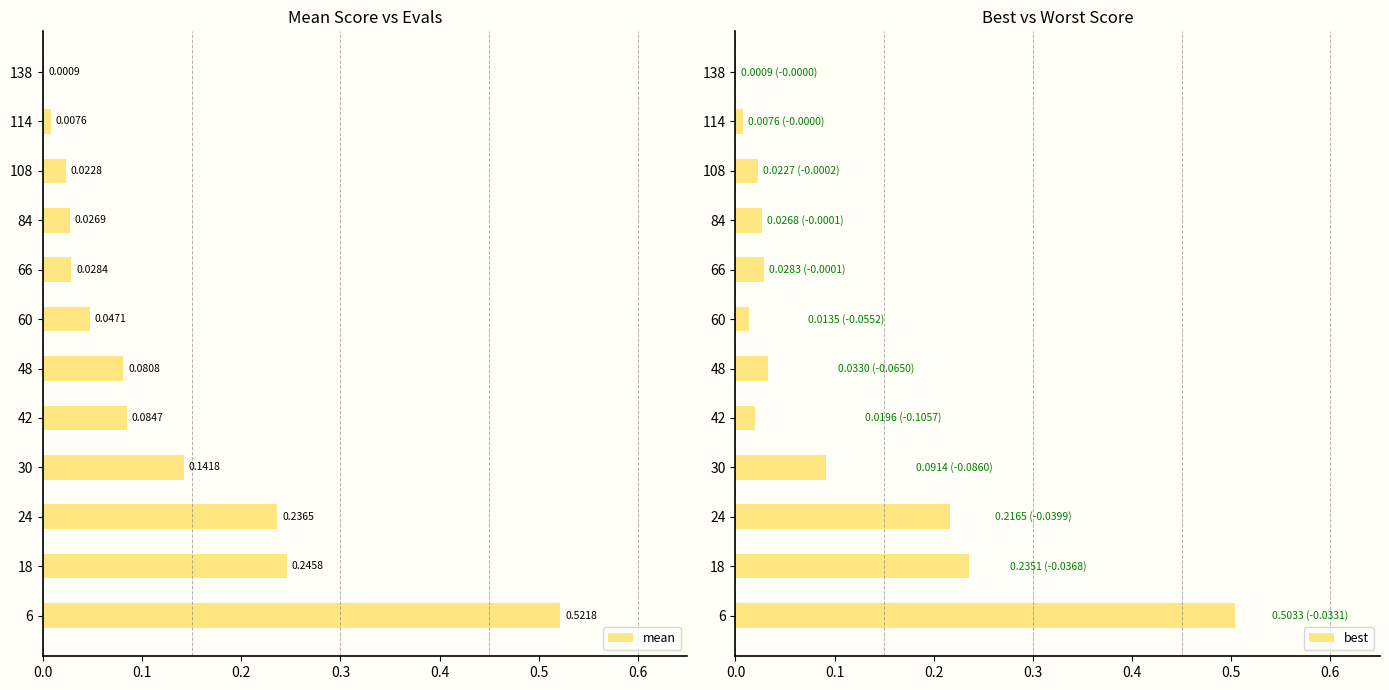

The value of best at 18 is 0.4. True or false?

False